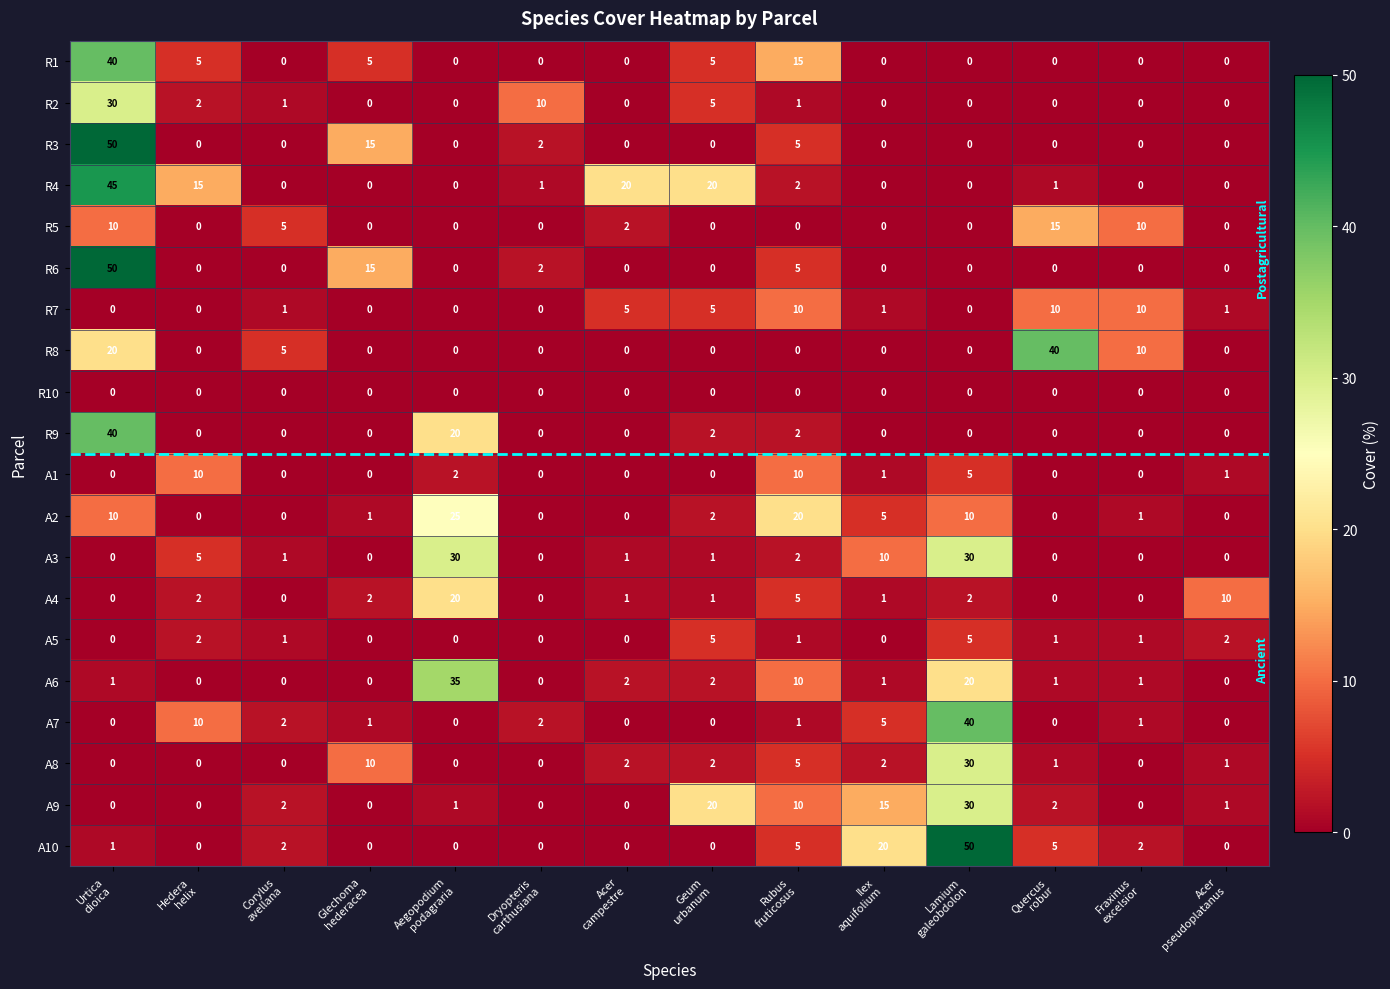

What is the highest value of the A9 series?

30